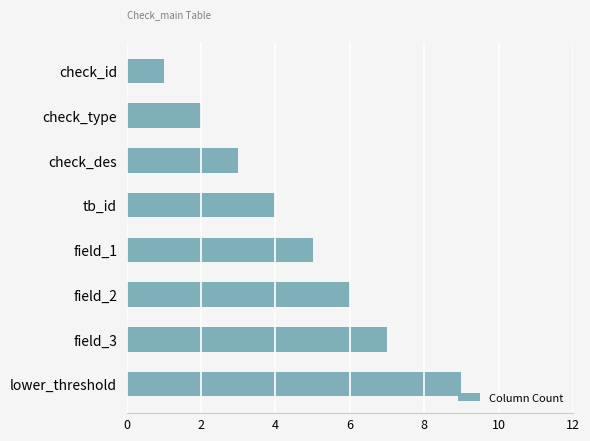

List the labels in order of value, smallest first.

check_id, check_type, check_des, tb_id, field_1, field_2, field_3, lower_threshold